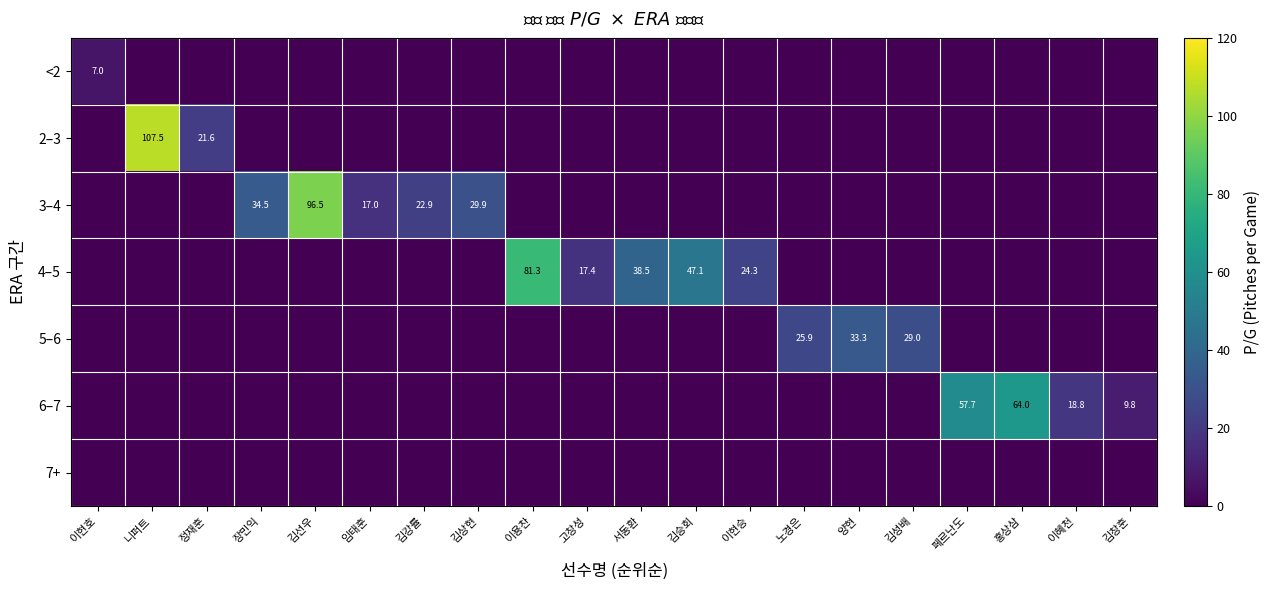

The <2 series shows 2.3 at 이현호. True or false?

False